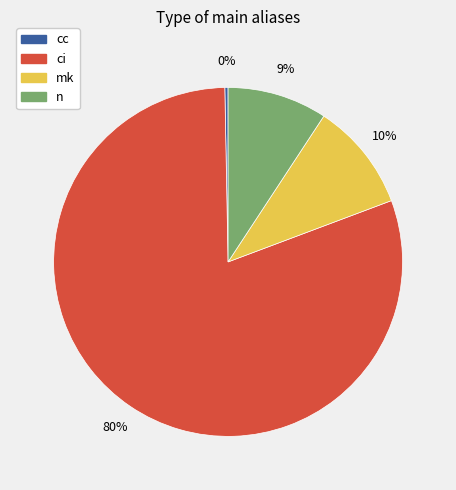

To the nearest percent, what is the difference between the mk and cc slice percentages?

10%